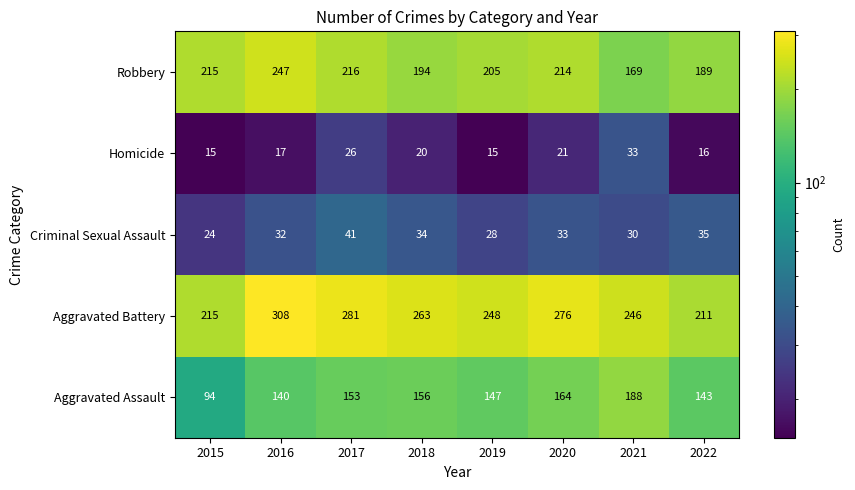

What is the difference between the maximum and minimum values in the Aggravated Assault series?

94